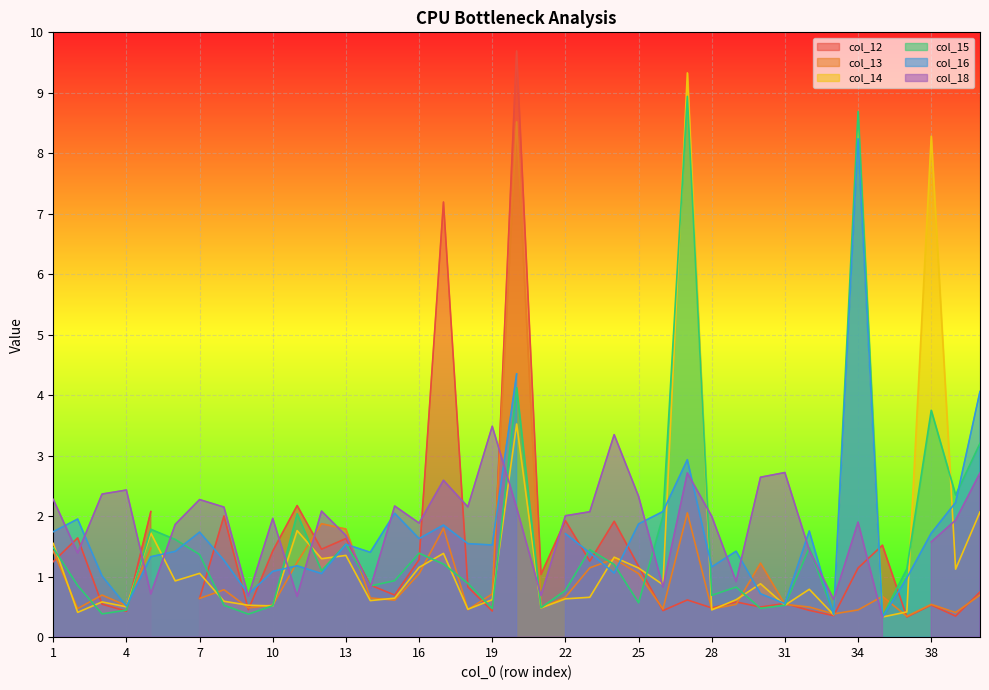

Which series changed the most between 7 and 35?

col_18